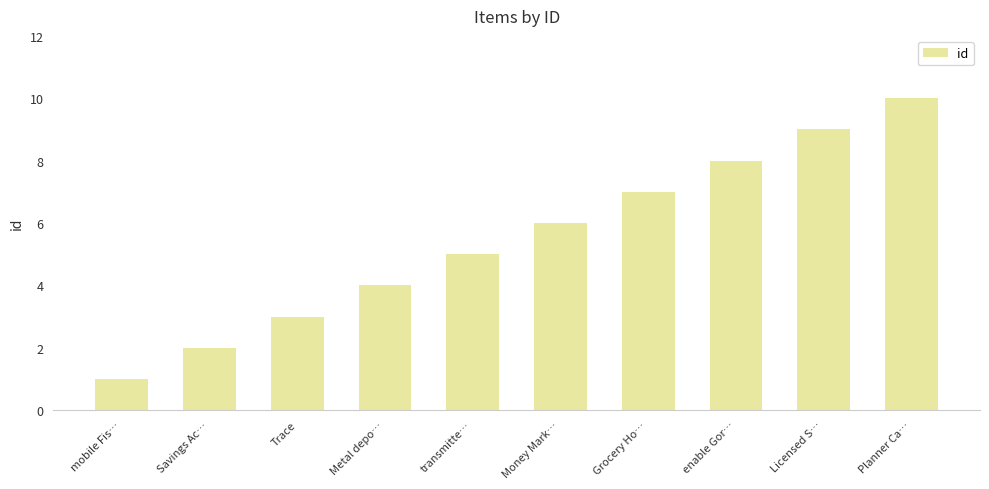

What is the minimum value shown in the chart?

1